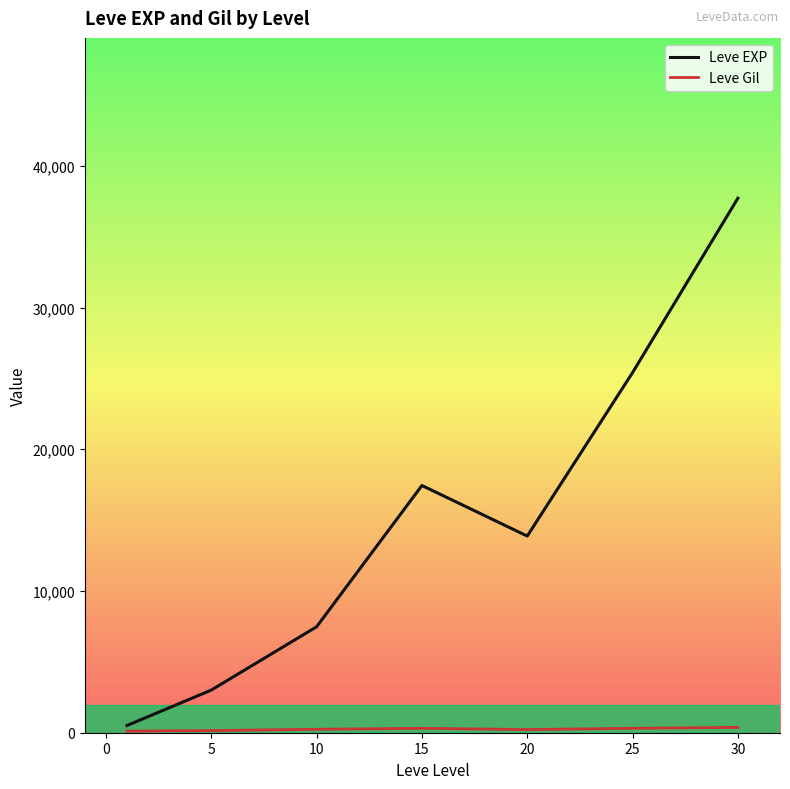

Which series has the largest range (max minus min)?

Leve EXP